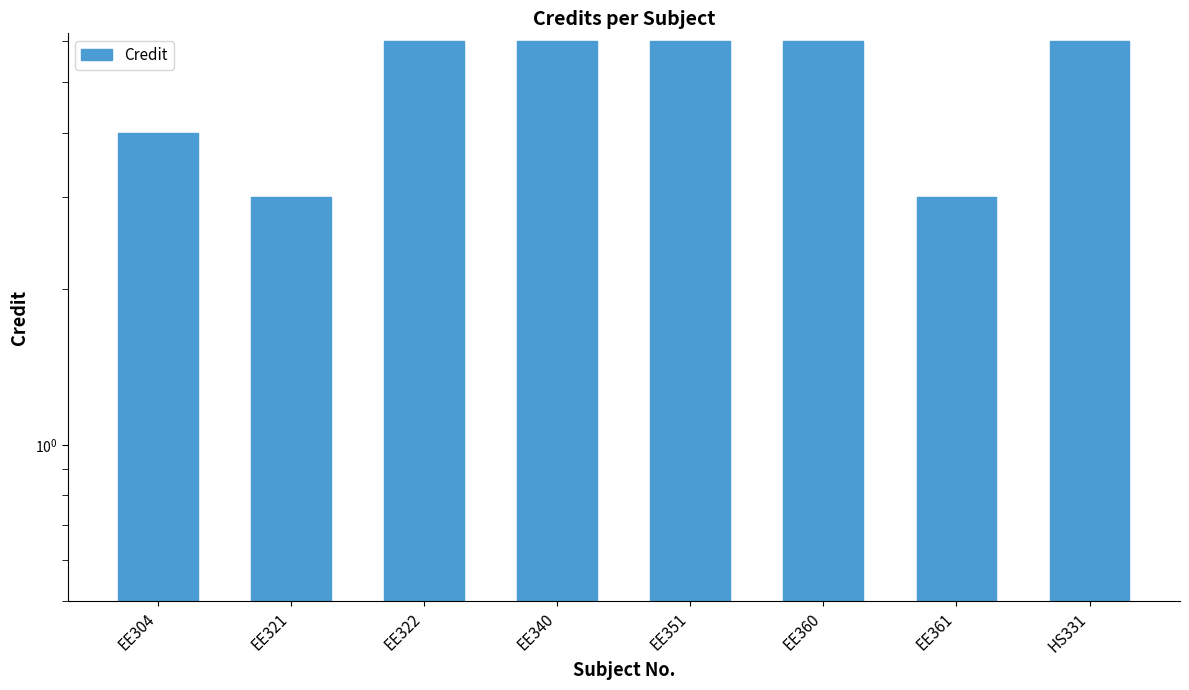

What is the change in value from EE340 to EE361?

-3